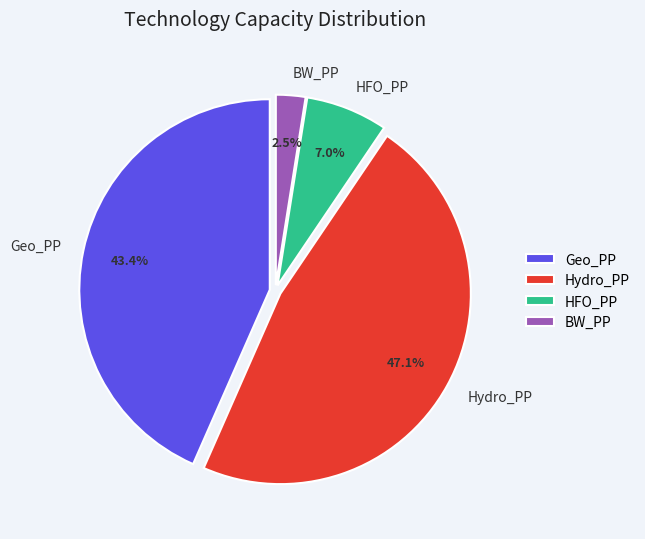

Between BW_PP and Geo_PP, which is larger?

Geo_PP